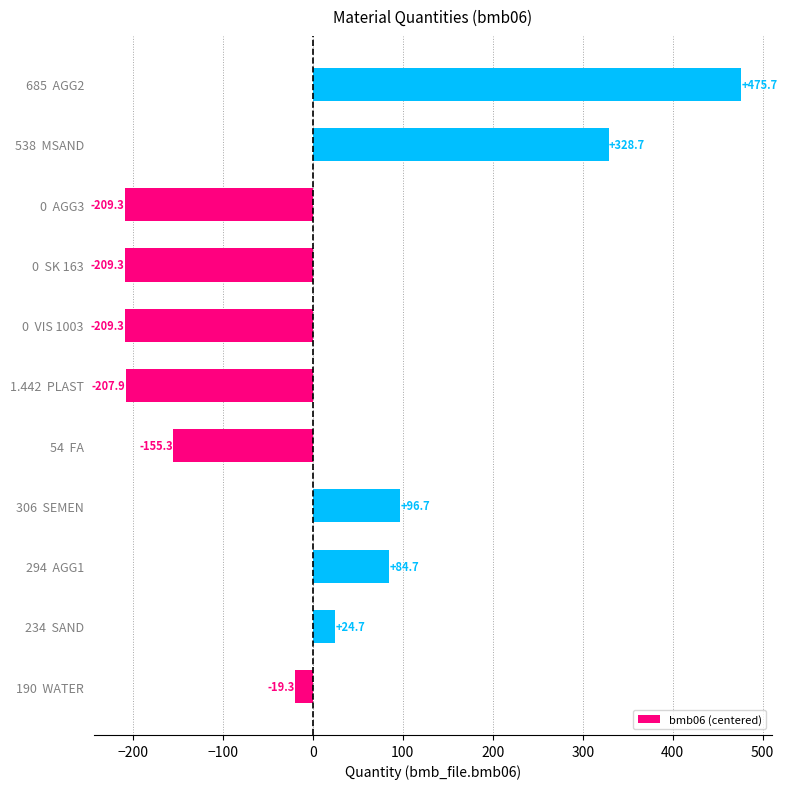

What is the difference between the values at 190  WATER and 294  AGG1?

104.0